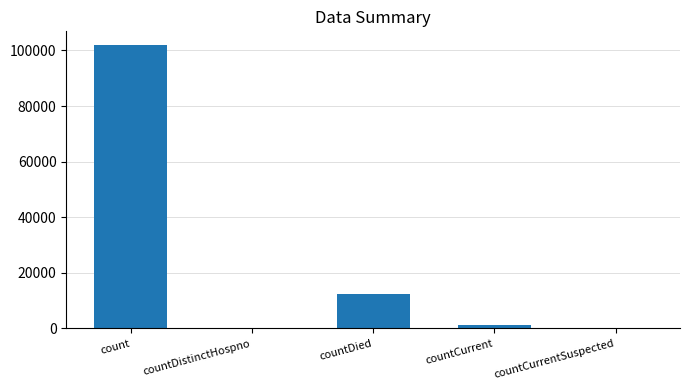

Reading right to left, extract all data points from this chart.

countCurrentSuspected=0	countCurrent=1301	countDied=12309	countDistinctHospno=0	count=101794